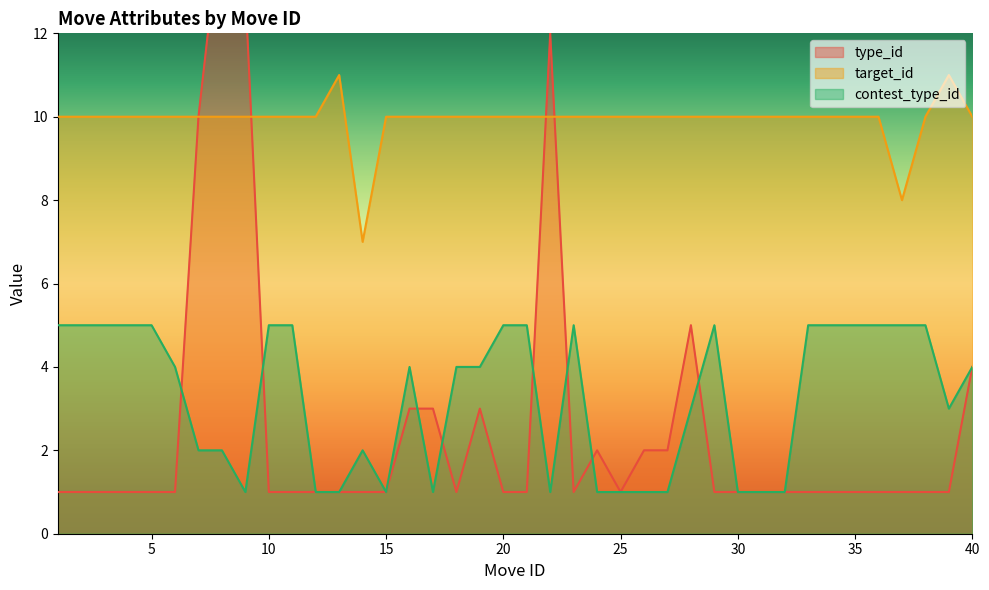

List the labels in order of type_id value, largest first.

8, 9, 22, 7, 28, 40, 16, 17, 19, 24, 26, 27, 1, 2, 3, 4, 5, 6, 10, 11, 12, 13, 14, 15, 18, 20, 21, 23, 25, 29, 30, 31, 32, 33, 34, 35, 36, 37, 38, 39